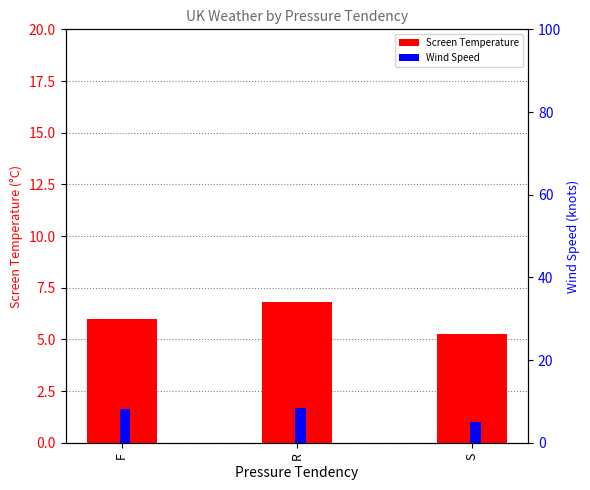

True or false: Screen Temperature has a value of 5.2 at S.

True